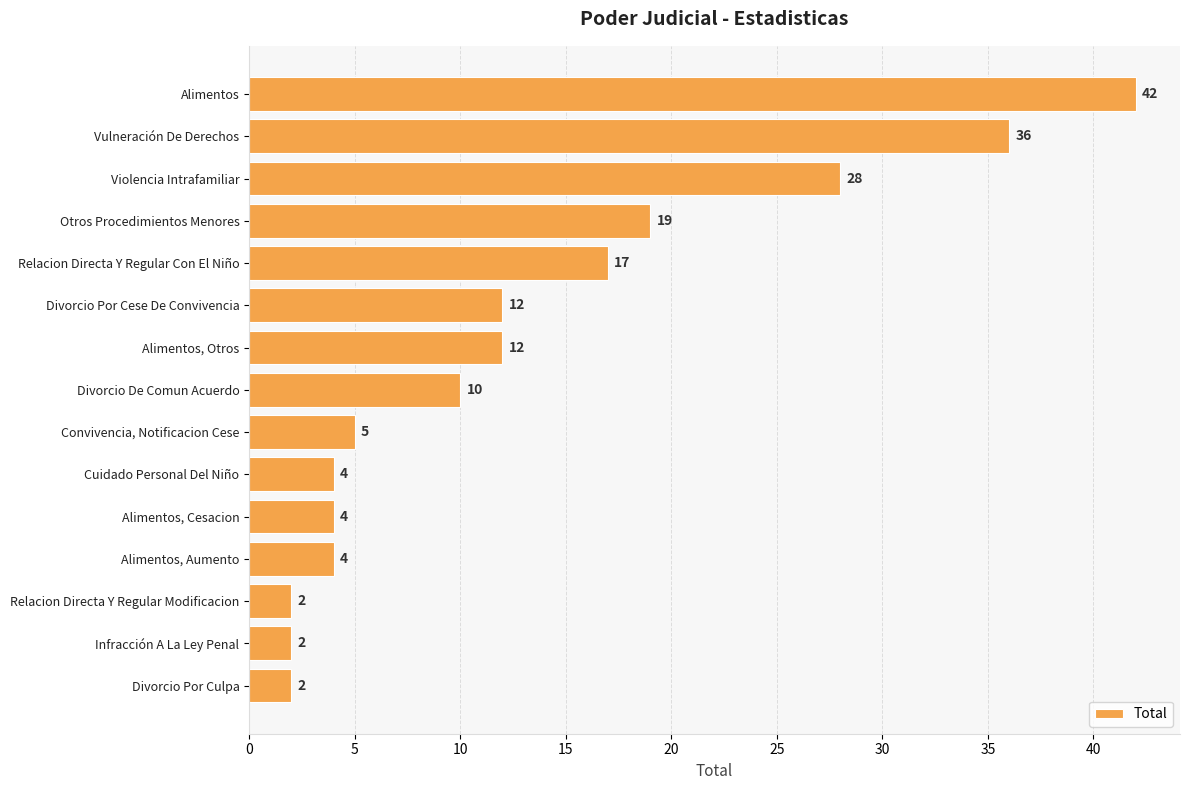

How many categories are shown in the chart?

15